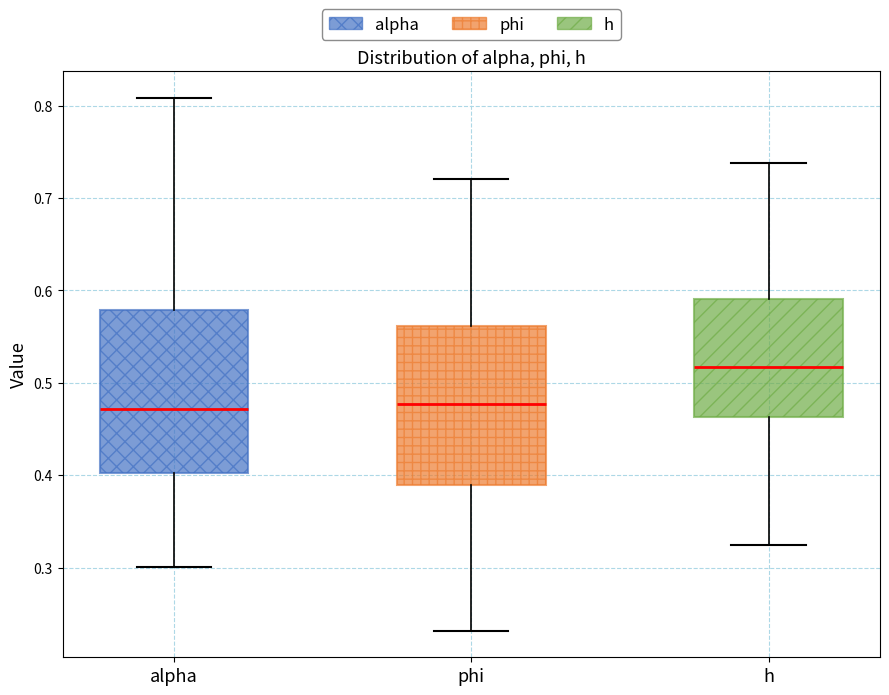

Reading left to right, transcribe this box plot: for each box, give where its median line is, the range the box spans, and where its two whiskers end, as read against the y-axis. The values are not printed on the chart, so give them approximately, as read against the axis.

alpha: median 0.47, box 0.40 to 0.58, whiskers 0.30 to 0.81
phi: median 0.48, box 0.39 to 0.56, whiskers 0.23 to 0.72
h: median 0.52, box 0.46 to 0.59, whiskers 0.32 to 0.74